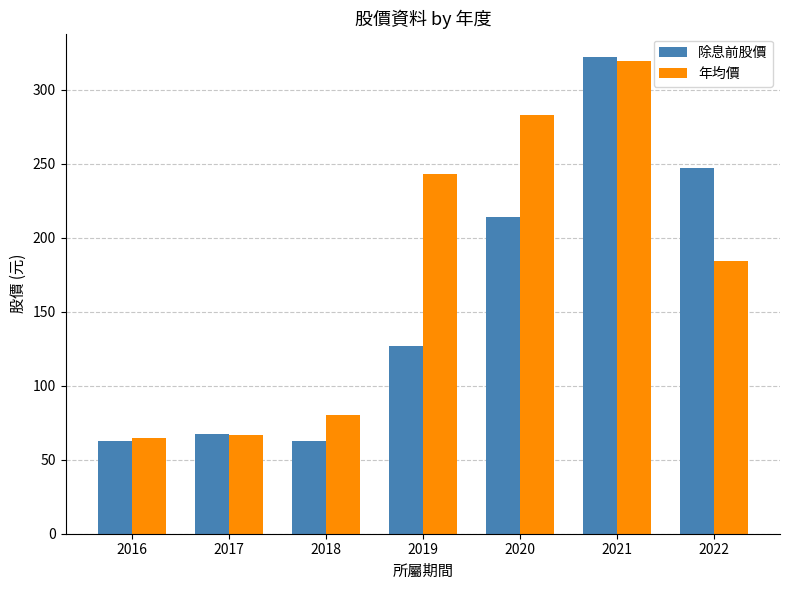

What is the sum of all 除息前股價 values?

1102.4